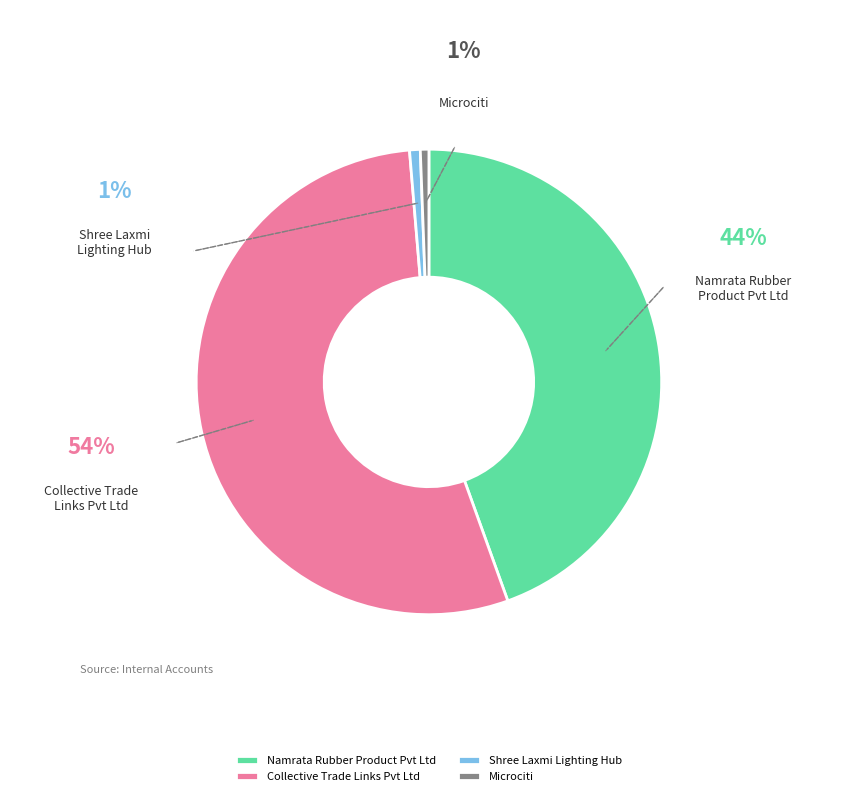

To the nearest percent, what is the difference between the largest and smallest slice percentages?

54%